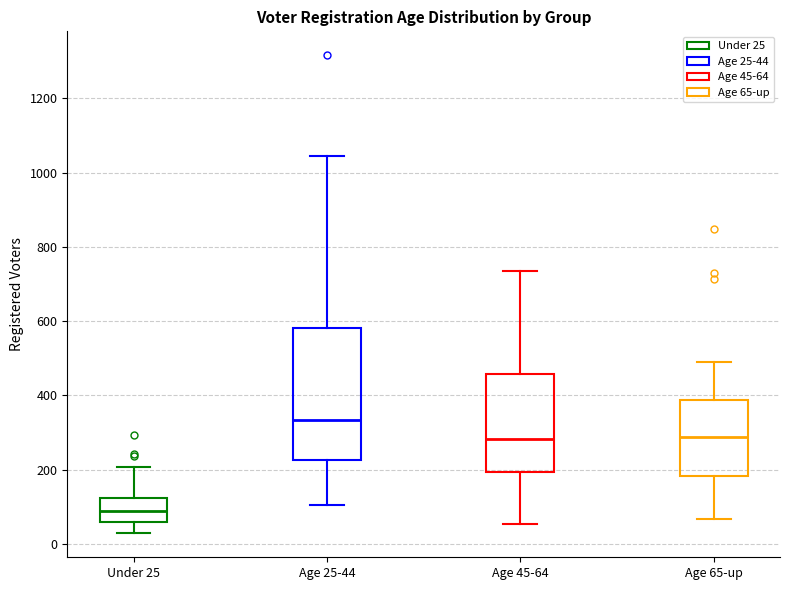

Which box has the highest median line?

Age 25-44